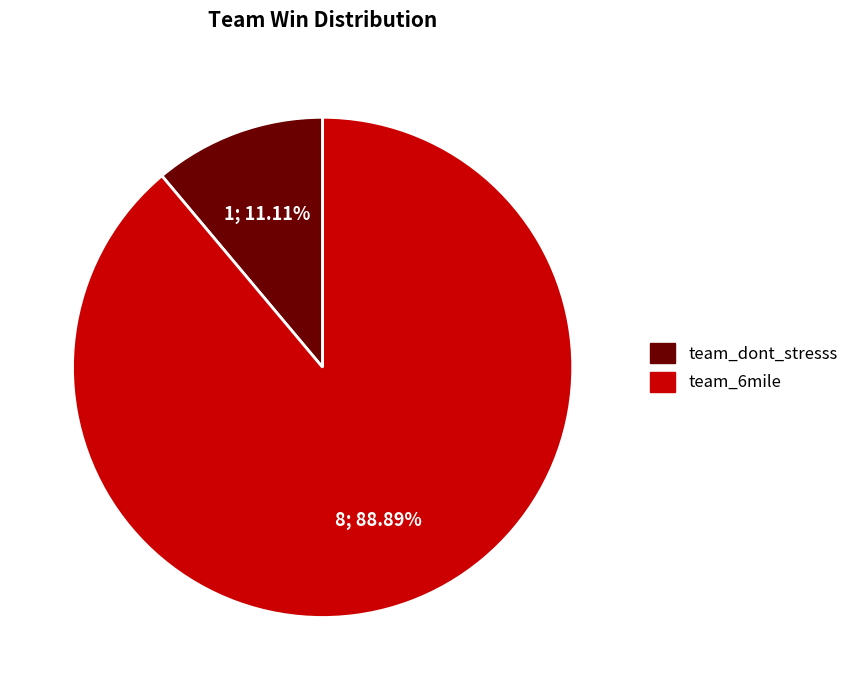

Which category has the biggest portion of the pie?

team_6mile